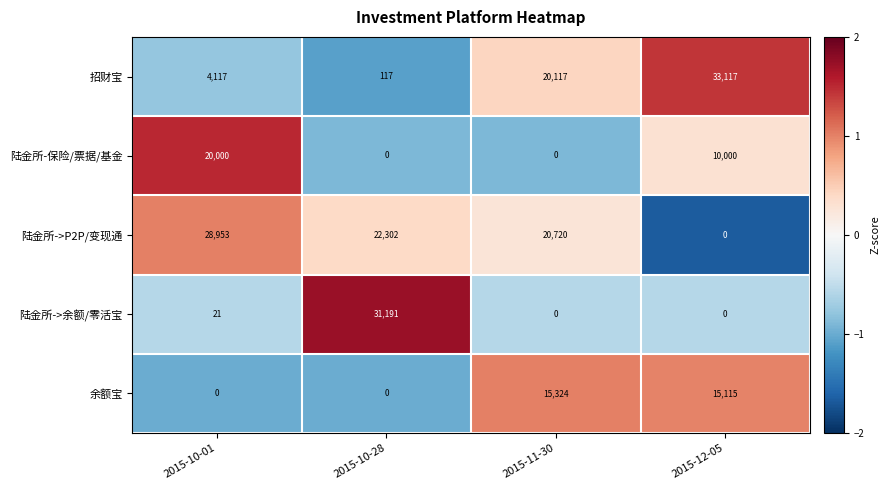

True or false: 陆金所->P2P/变现通 has a value of 27448 at 2015-11-30.

False